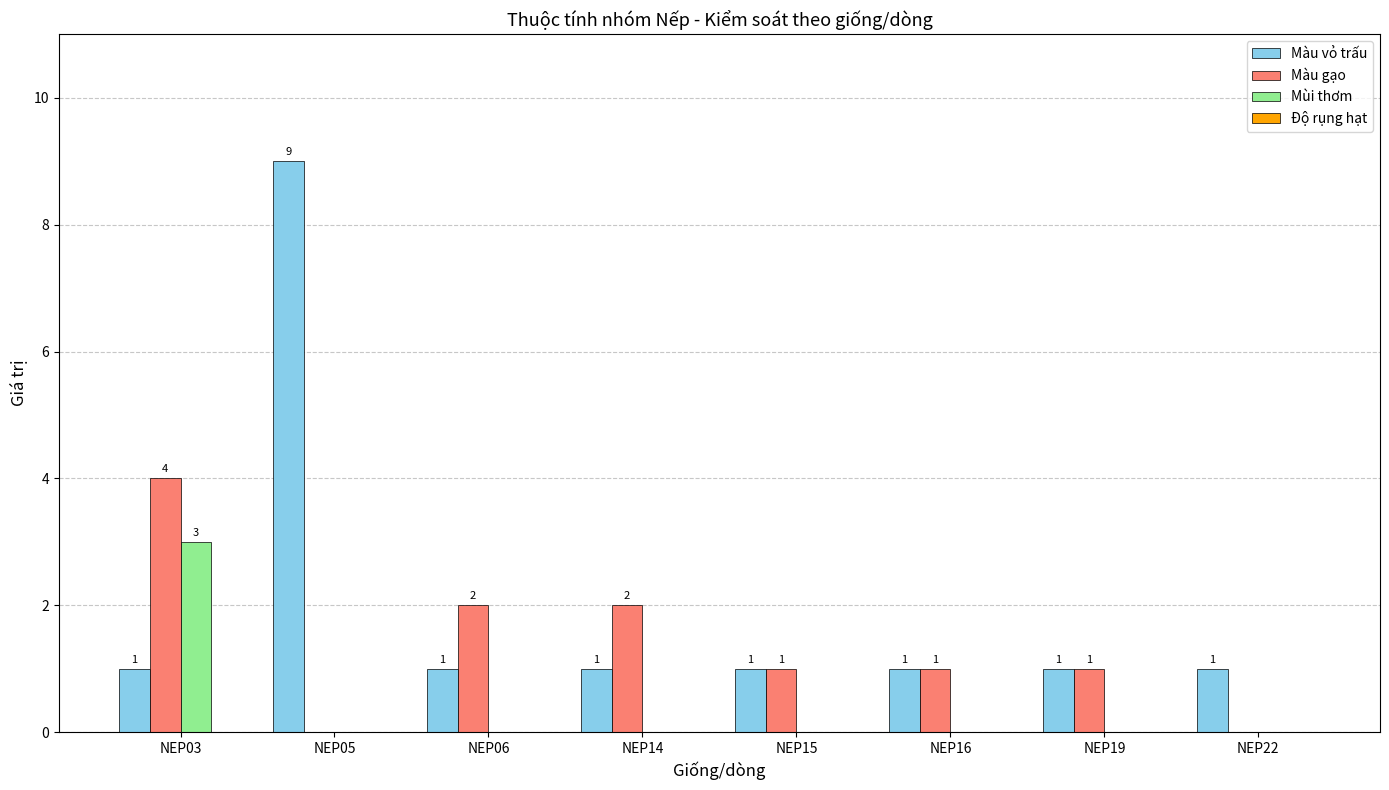

Which series changed the most between NEP05 and NEP22?

Màu vỏ trấu